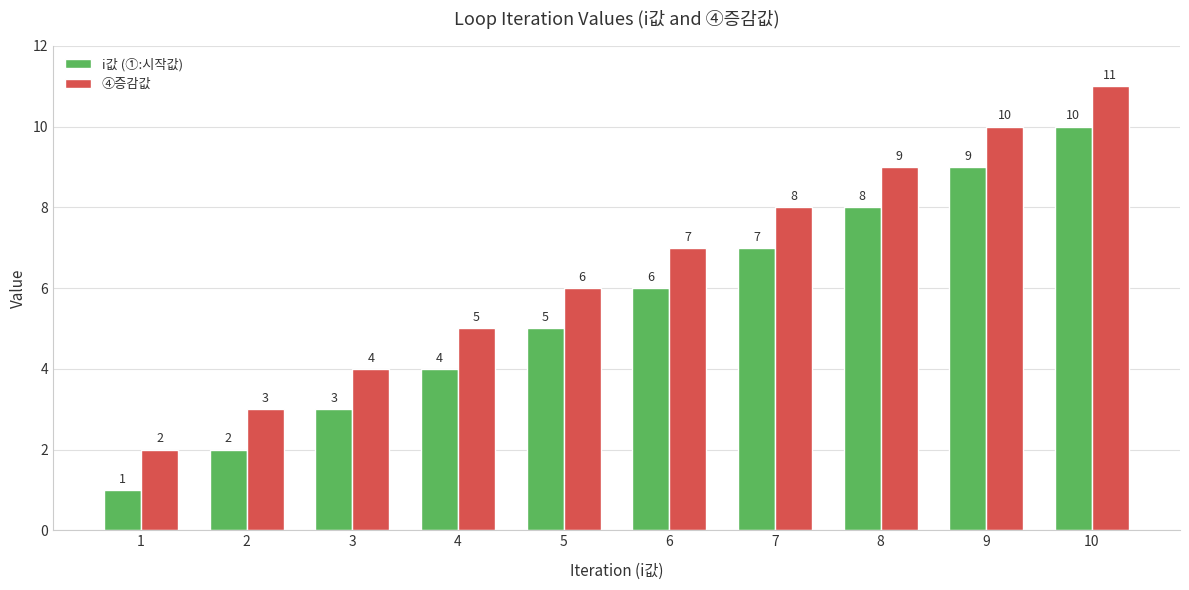

Does the chart contain stacked bars?

No